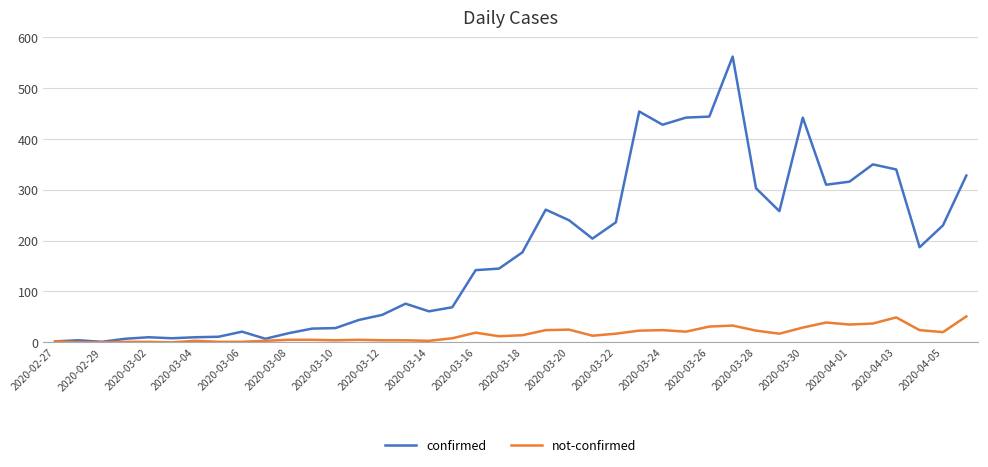

Which series has the largest total across all categories?

confirmed